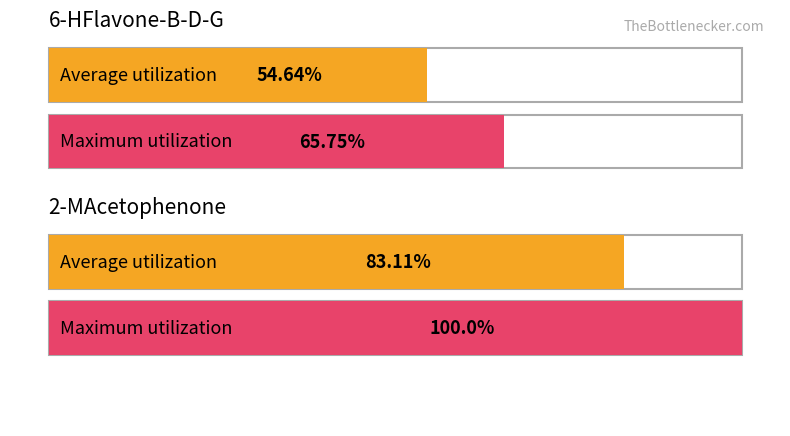

Which series has the largest range (max minus min)?

2-MAcetophenone